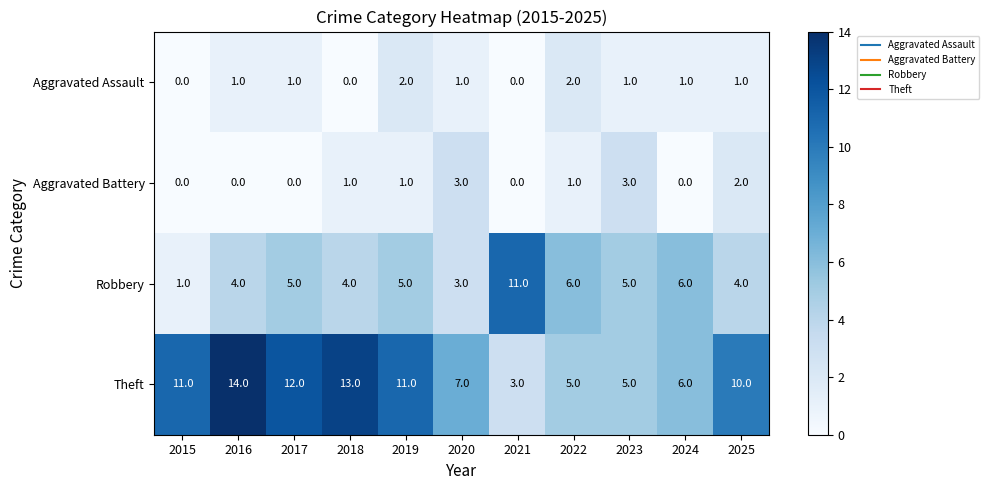

Rank the series by their maximum value, from lowest to highest.

Aggravated Assault, Aggravated Battery, Robbery, Theft